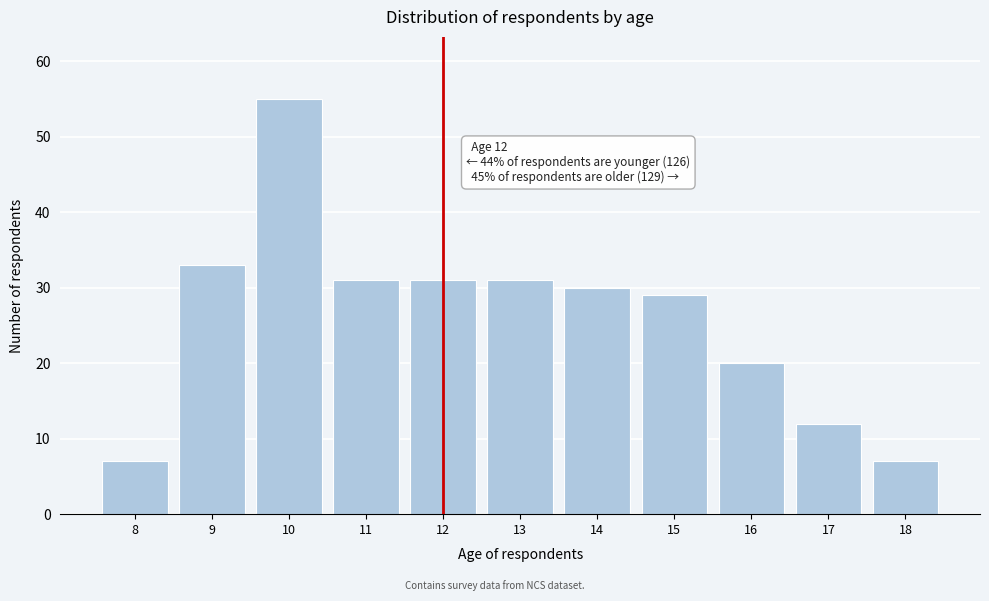

Reading left to right, what are all the values shown in this chart?

7	33	55	31	31	31	30	29	20	12	7